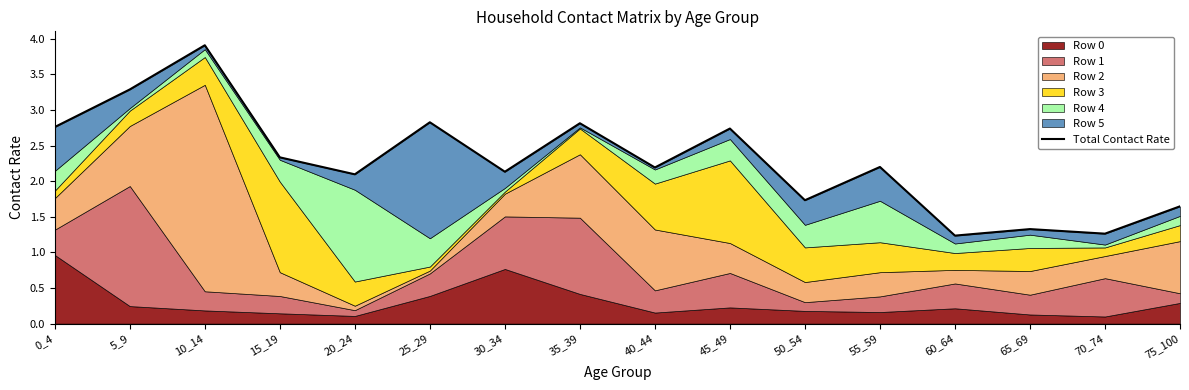

Is it true that the value at 55_59 is 2.2?

True